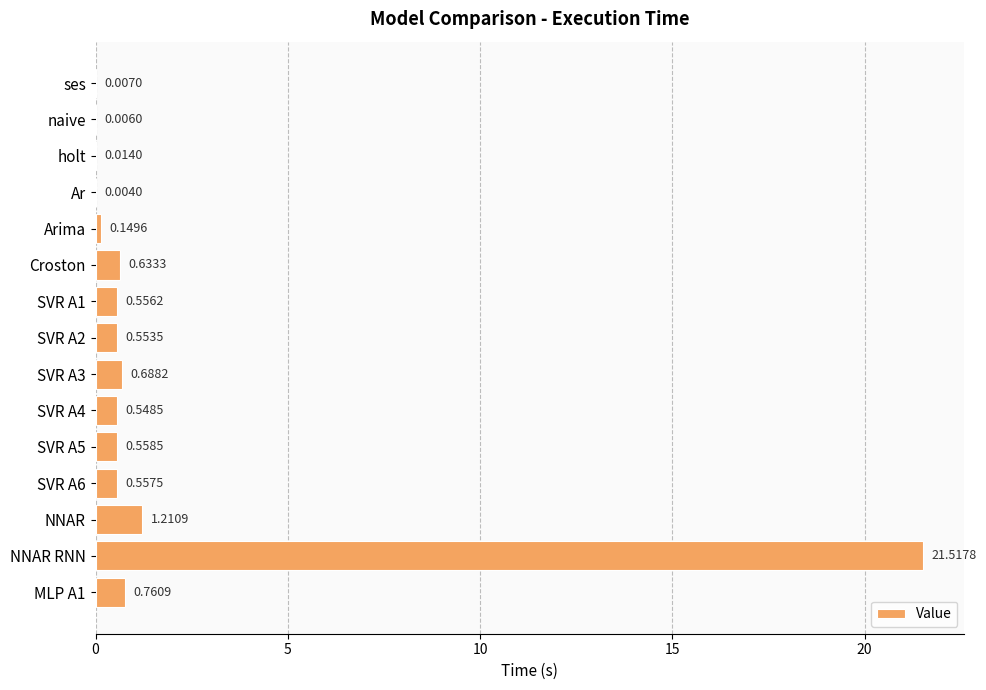

What is the sum of all values?

27.8